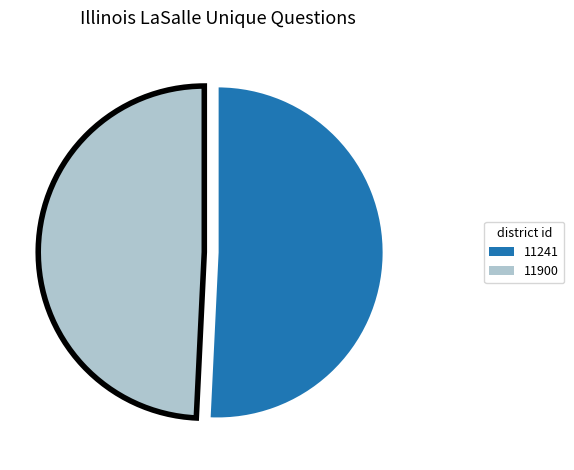

Is 11241 the majority of the pie?

Yes